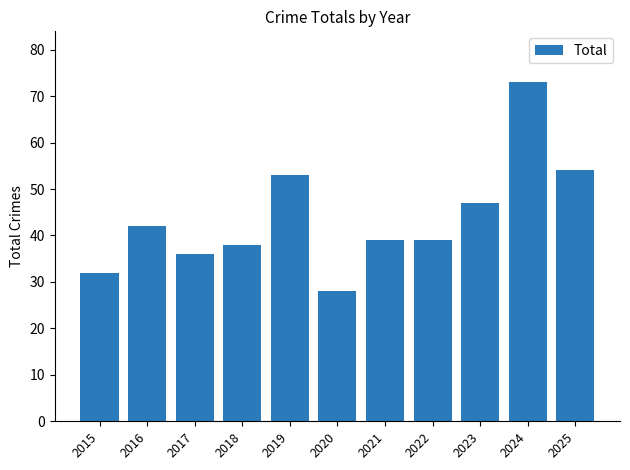

Approximately how many times larger is the value at 2023 compared to 2019?

0.9